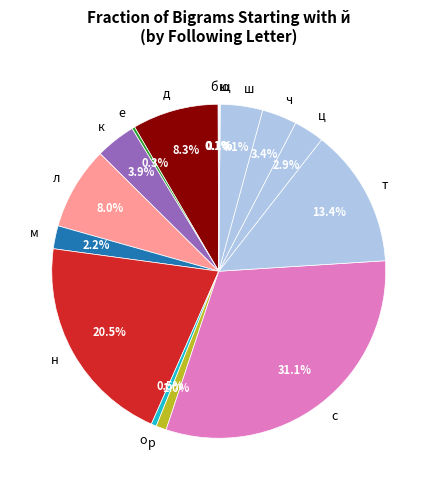

Is the sum of н and к greater than half?

No